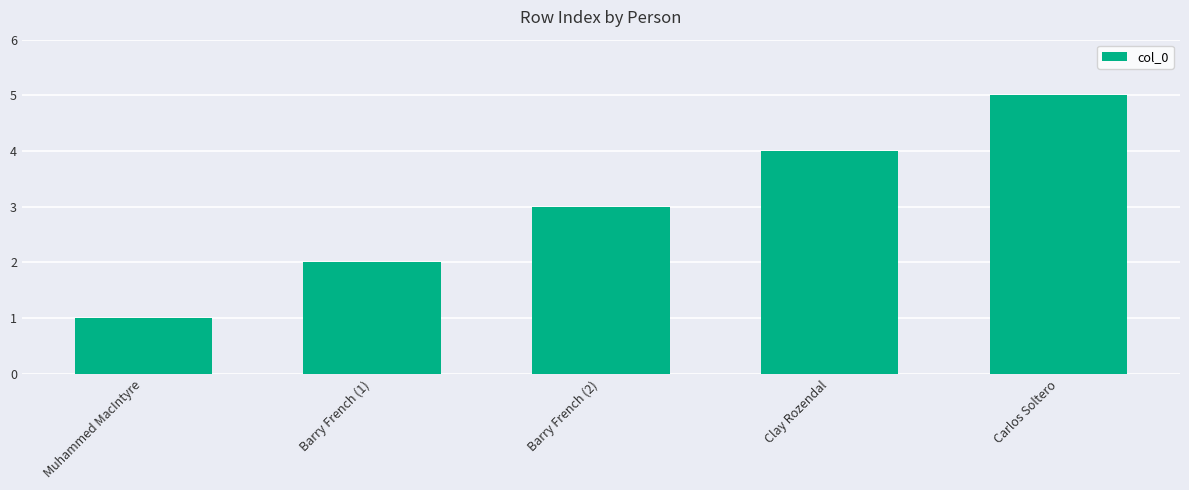

At which label is the value closest to 3?

Barry French (2)